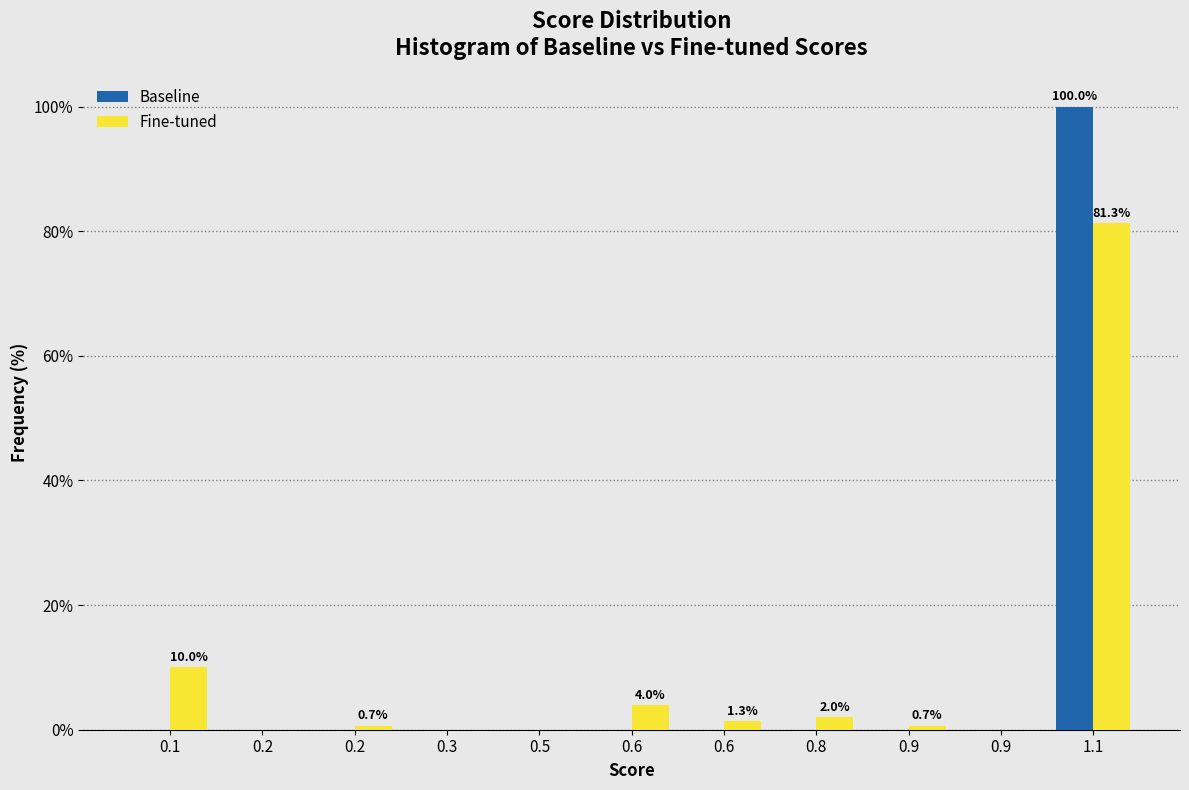

How many groups of bars are there?

11